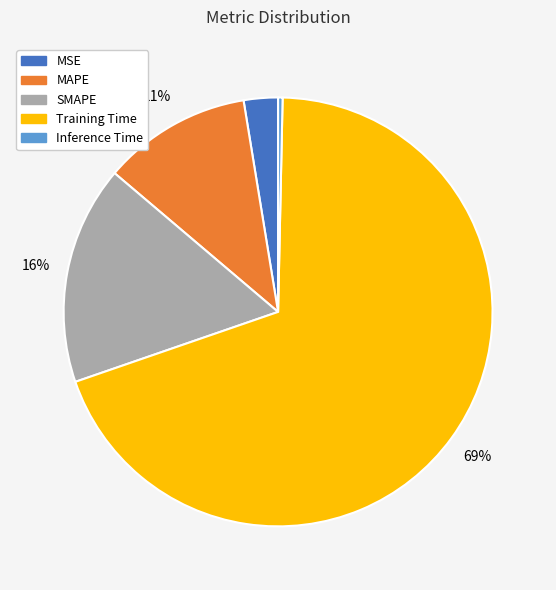

Which category has the biggest portion of the pie?

Training Time